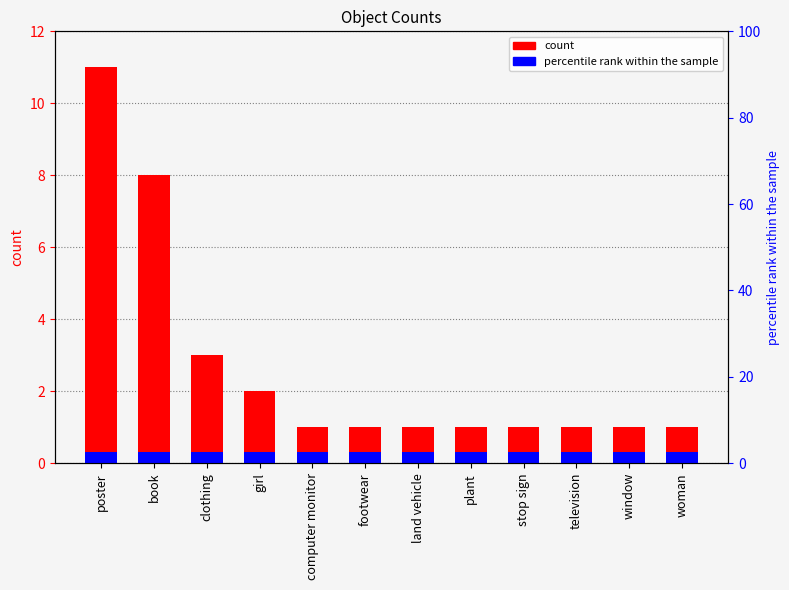

What is the value of the accent bar at the 11th from the left?

0.3